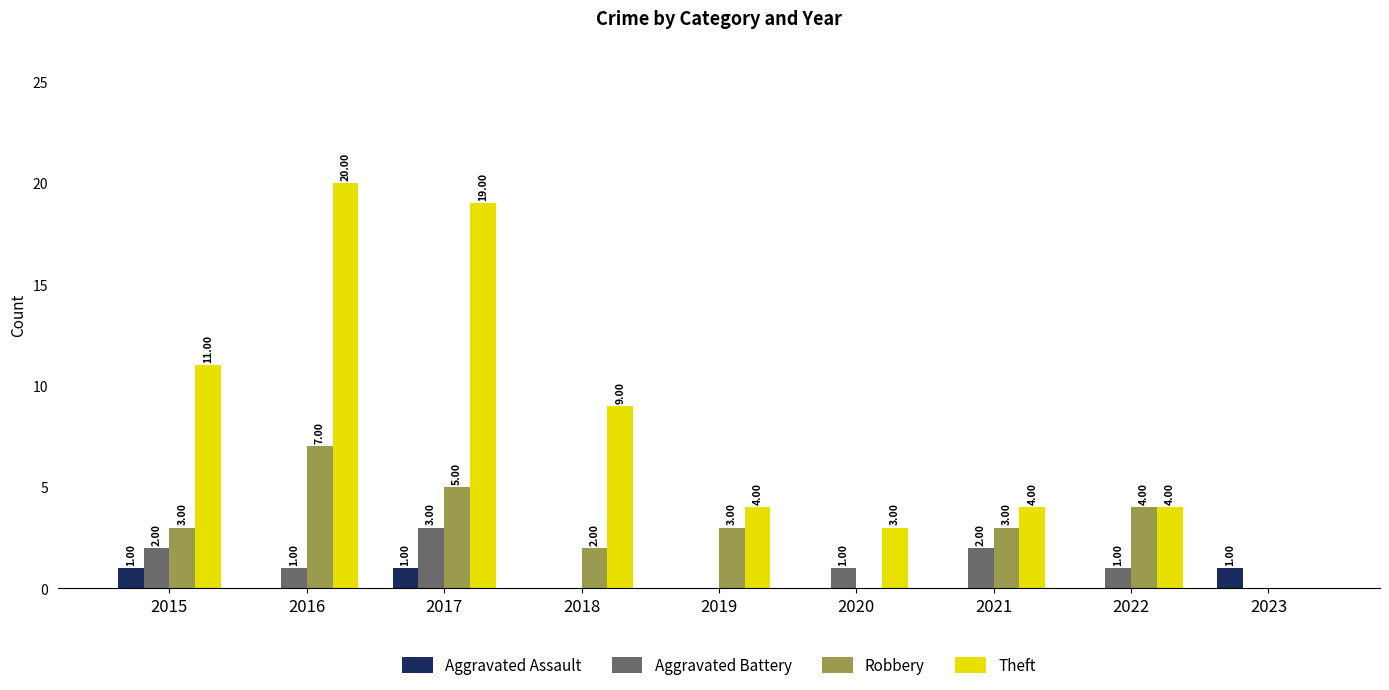

Which series has the largest total across all categories?

Theft